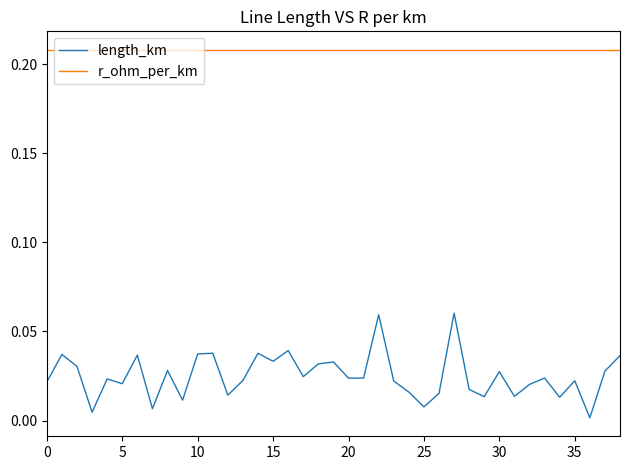

Which series has the largest total across all categories?

r_ohm_per_km